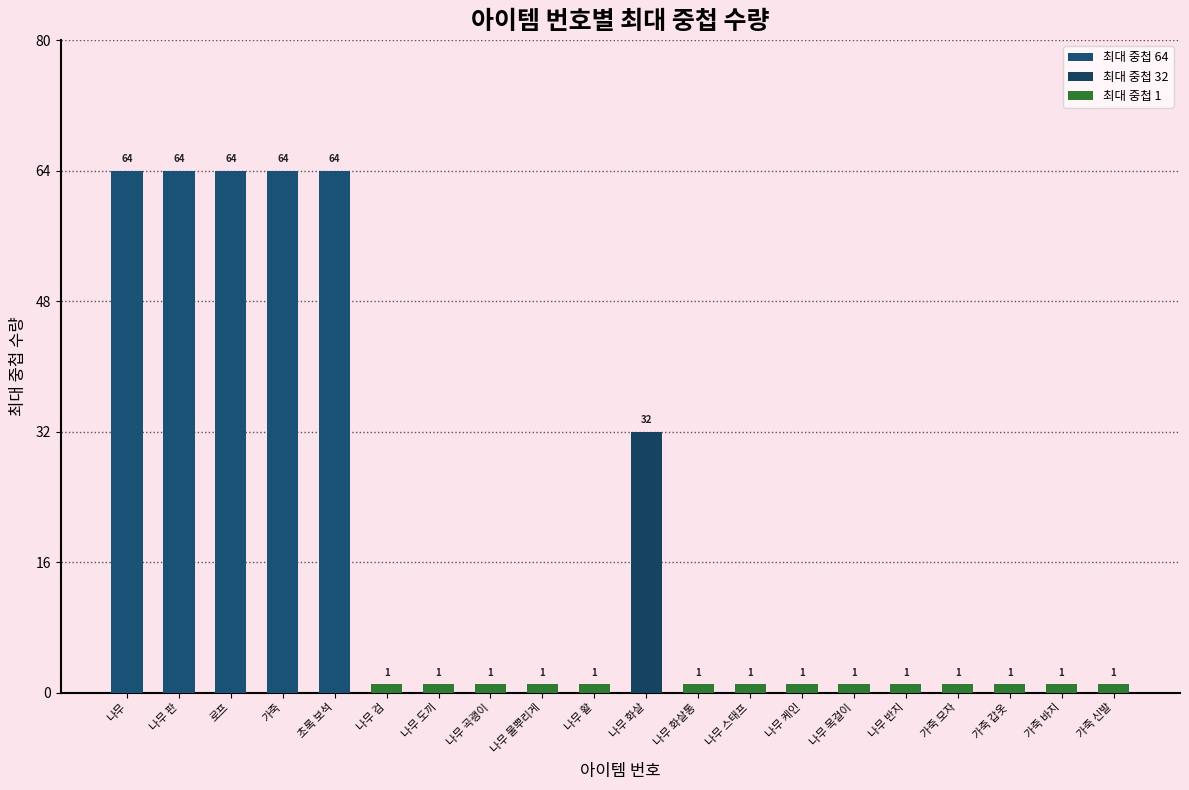

What is the value of the 2nd bar from the left?

64